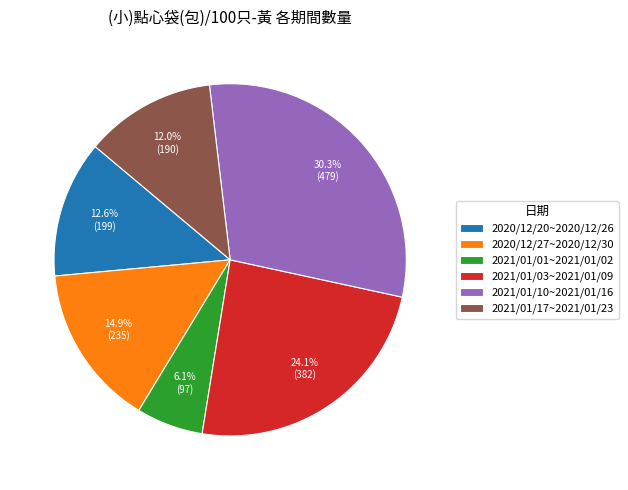

To the nearest percent, what percentage of the pie is 2020/12/20~2020/12/26?

13%